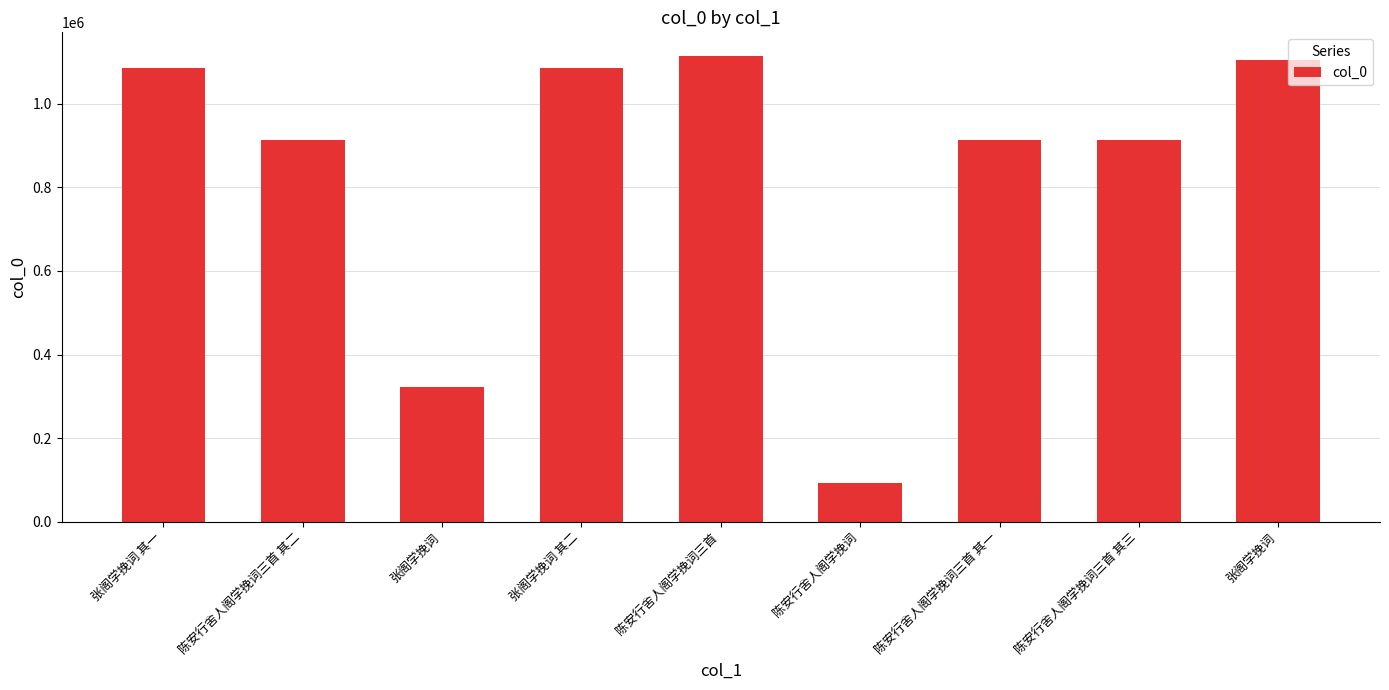

How many data points are less than 914336?

4